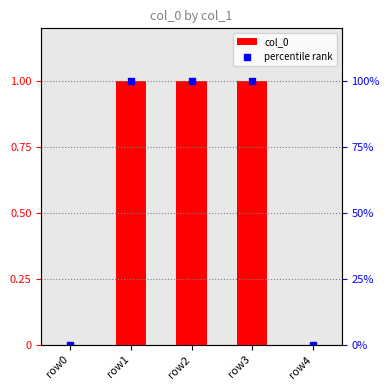

What are all the series names shown in the legend?

col_0, percentile rank